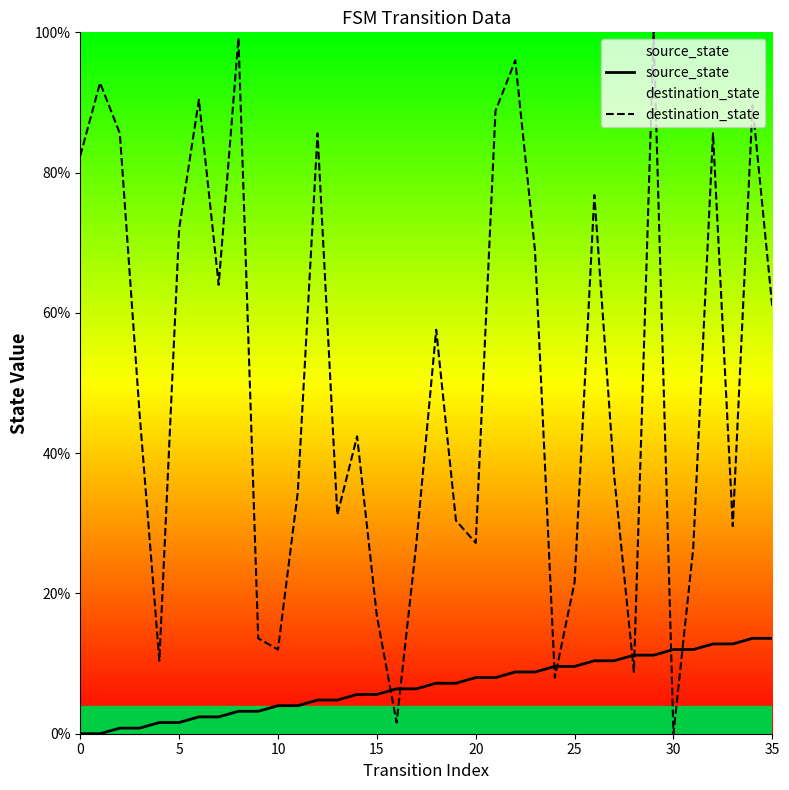

Which has a higher value, 28 or 35?

35